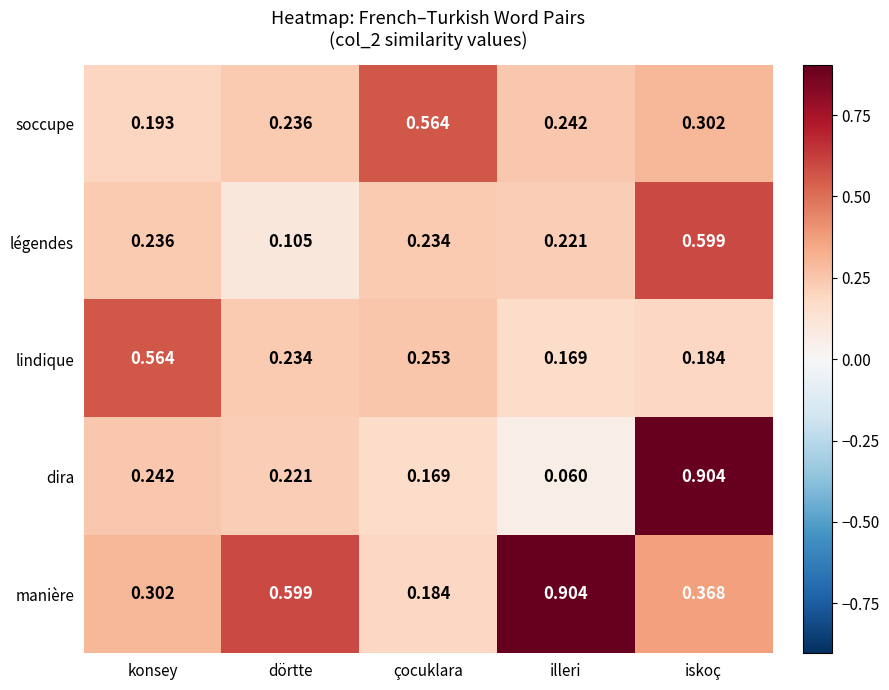

At which label is légendes closest to 0?

dörtte